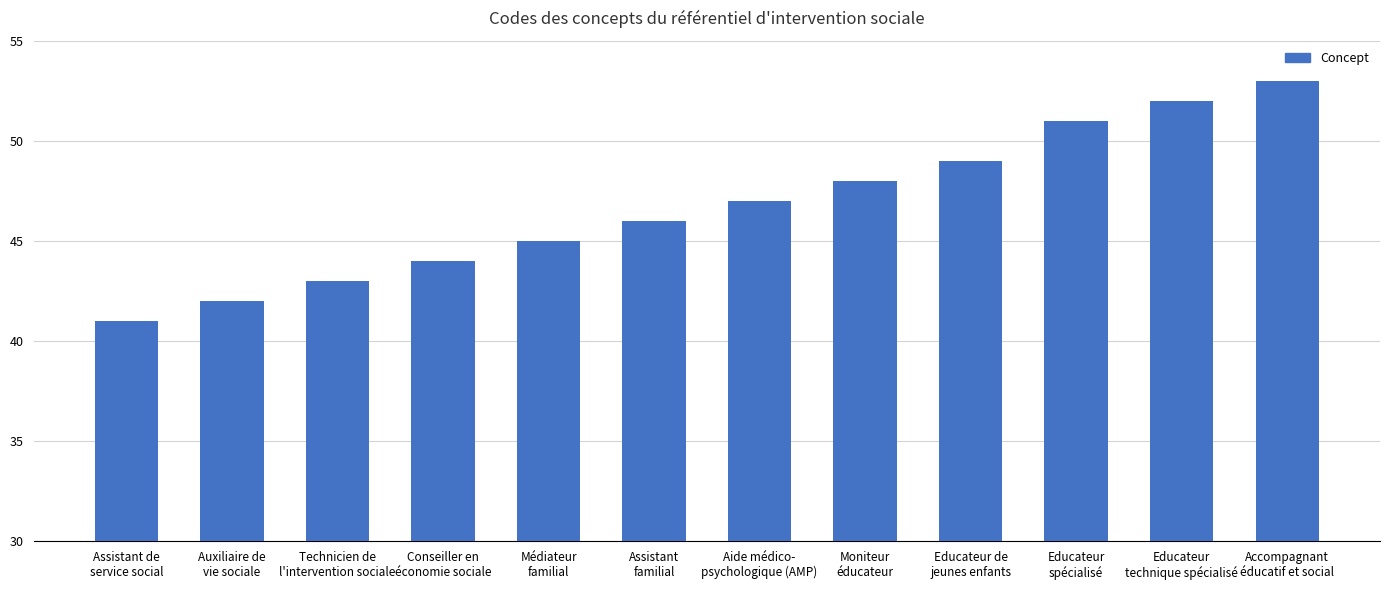

What is the average value?

47